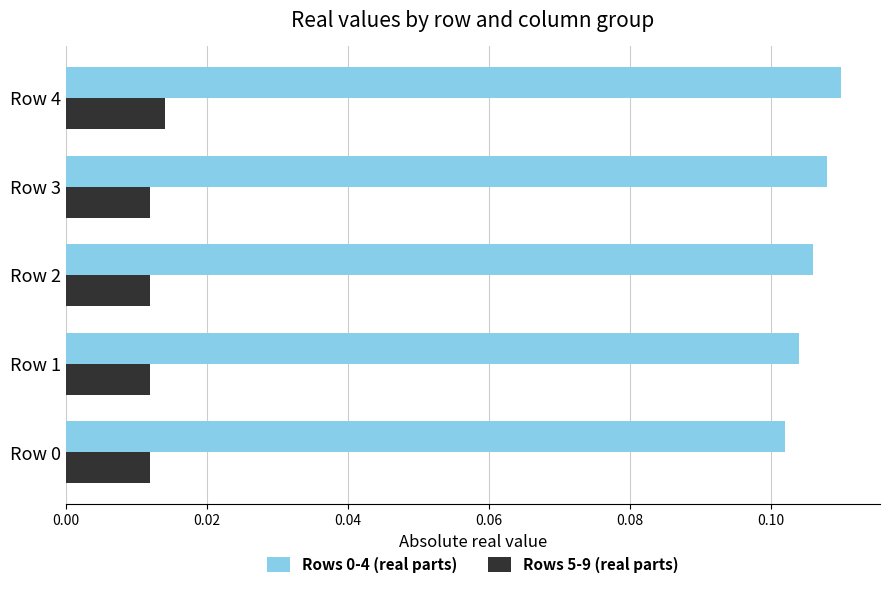

Is the value of Rows 0-4 (real parts) at Row 4 greater than the value of Rows 5-9 (real parts) at Row 1?

Yes